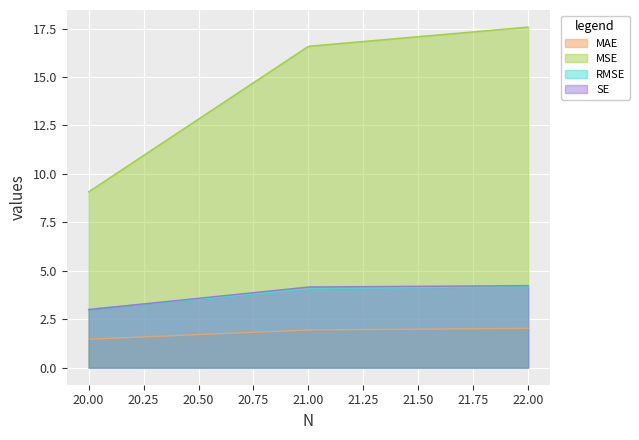

Reading left to right, list all the values displayed in this chart.

MAE: Qminus1=1.9	Q0=2.0	Q1=1.5
MSE: Qminus1=16.6	Q0=17.6	Q1=9.1
RMSE: Qminus1=4.1	Q0=4.2	Q1=3.0
SE: Qminus1=4.2	Q0=4.2	Q1=3.0